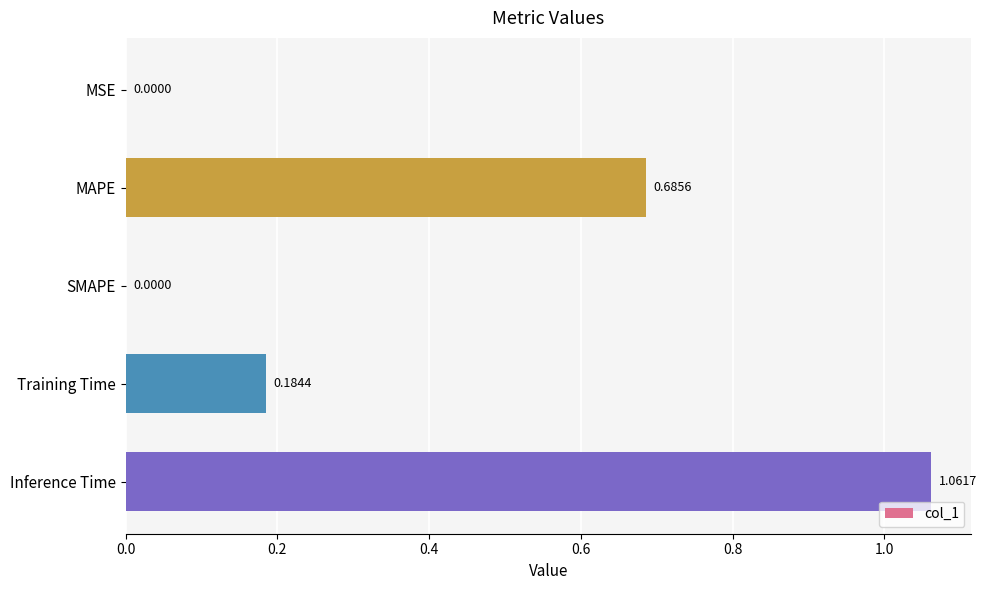

What is the change in value from MAPE to Inference Time?

+0.4